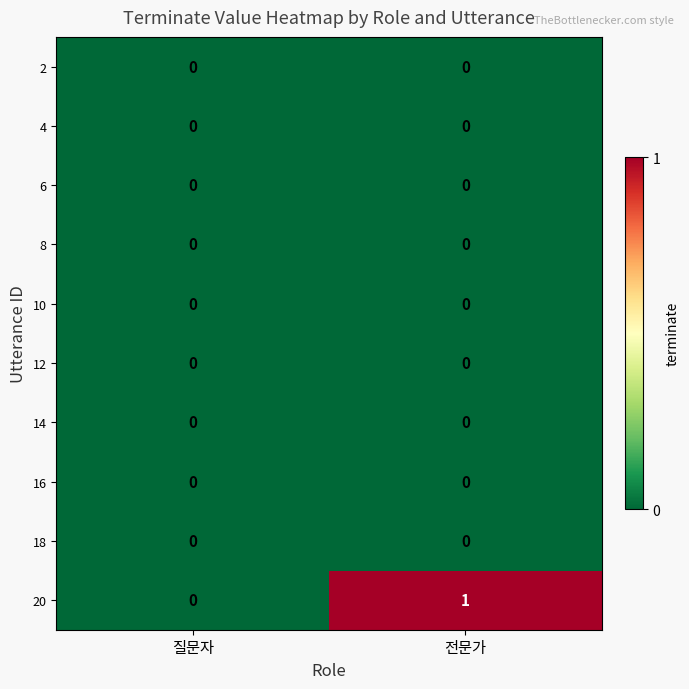

Which series has the widest spread of values?

20